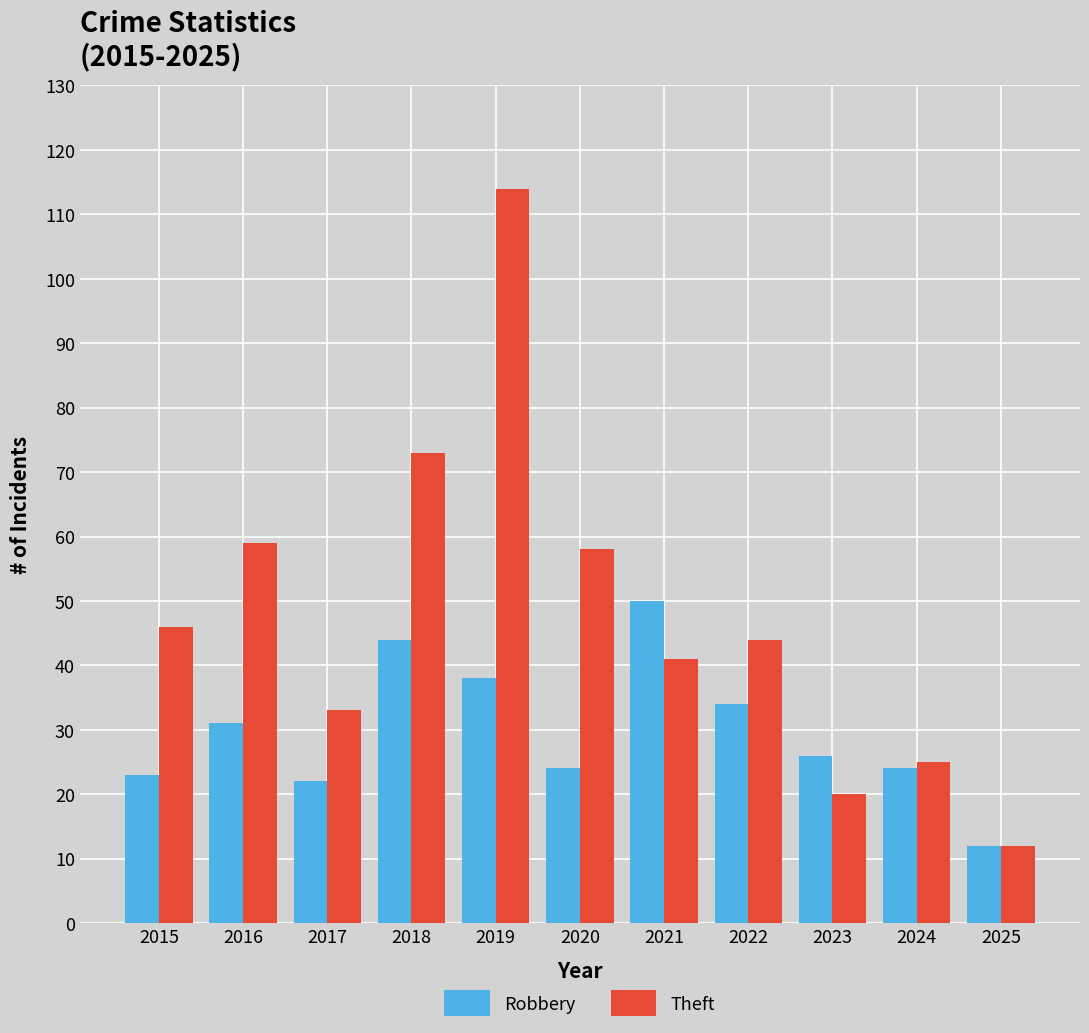

What is the maximum value for Theft?

114